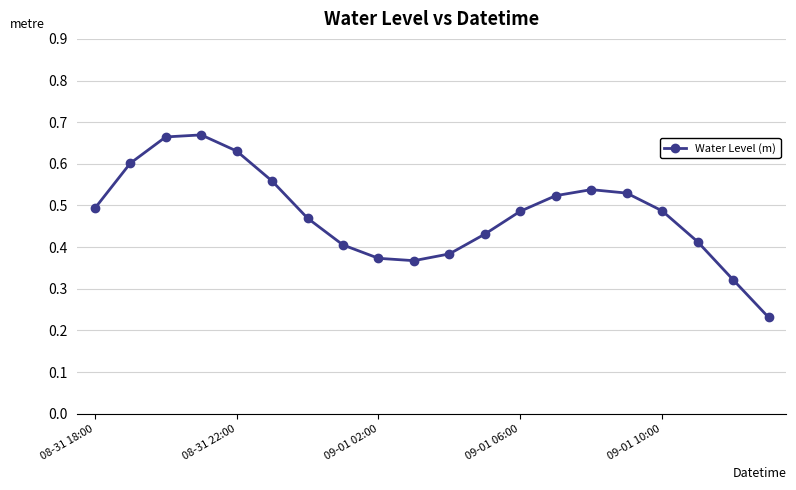

True or false: the data has more than 0 interior local peaks.

True